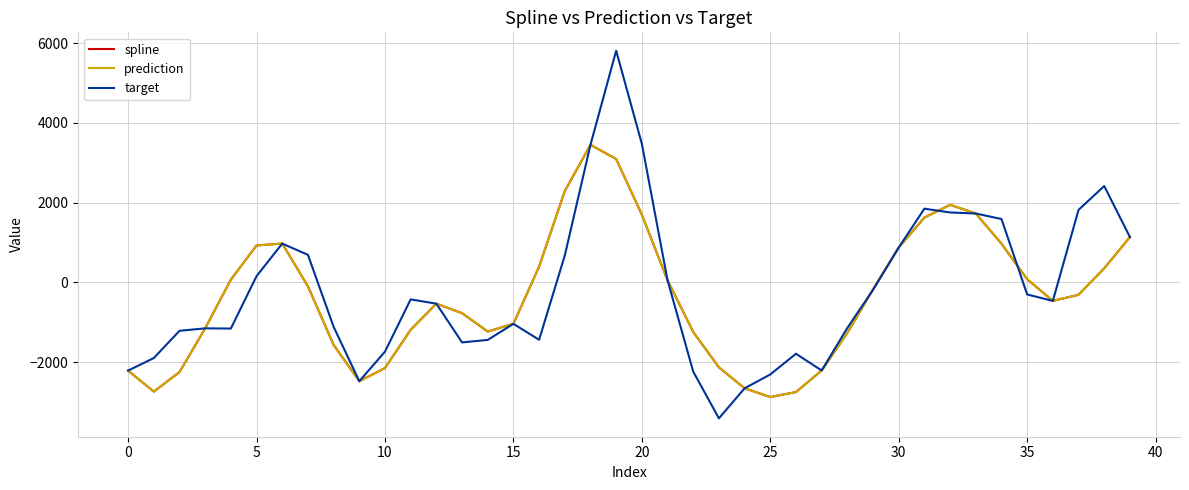

Does the chart display data point markers on the line(s)?

No